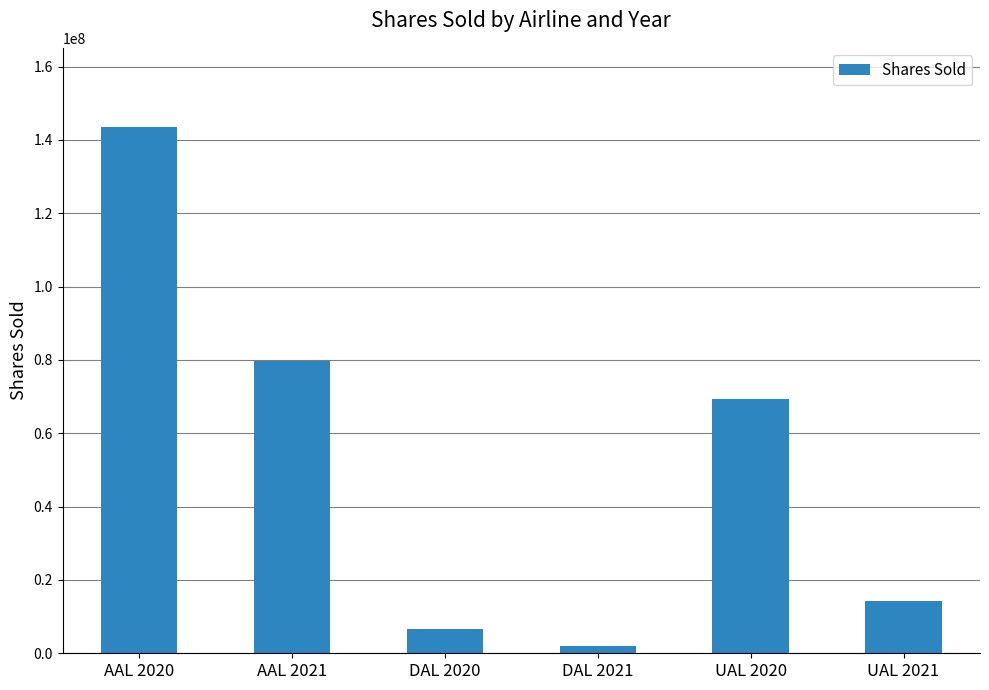

Which has a higher value, DAL 2021 or UAL 2021?

UAL 2021